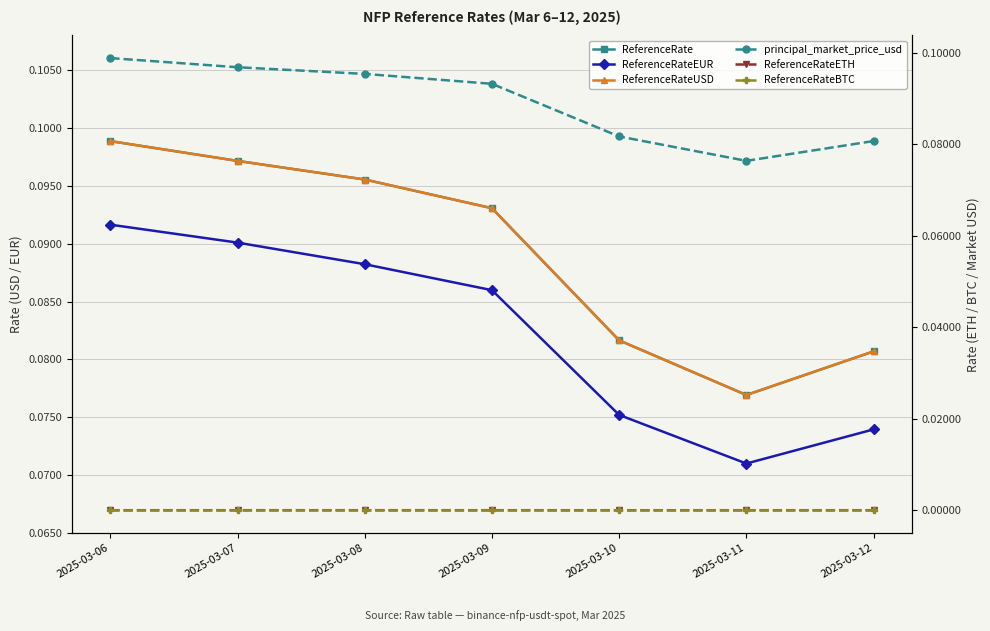

What is the sum of the ReferenceRateEUR values at 2025-03-08 and 2025-03-10?

0.2